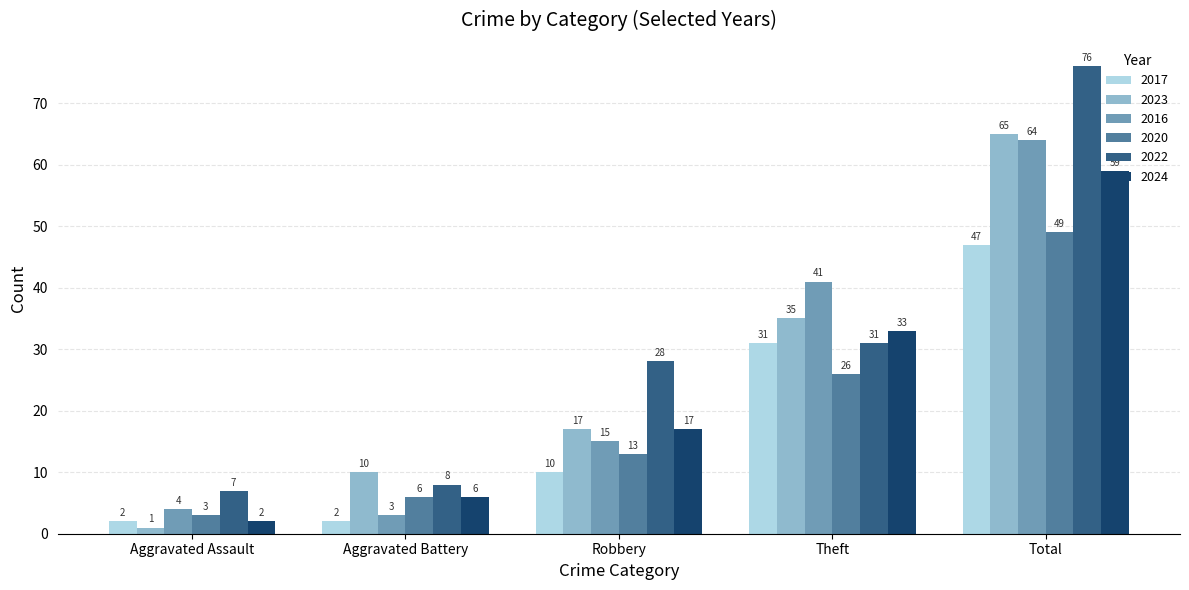

At which category is the sum across all series the highest?

Total